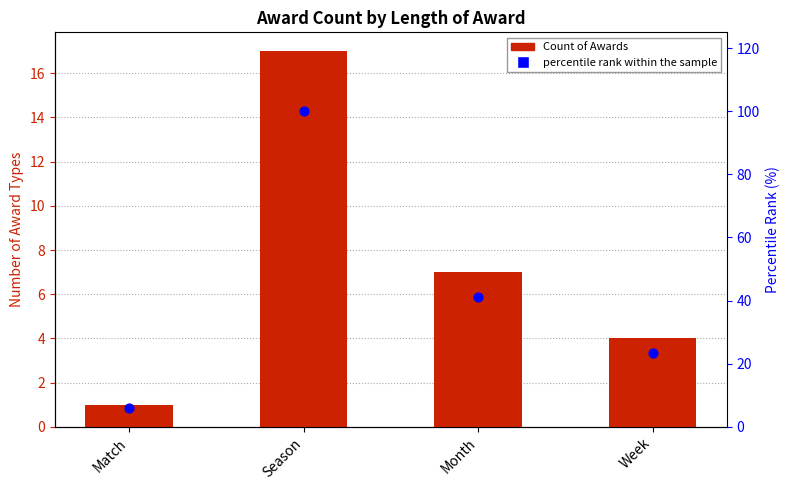

Which series has the widest spread of Y values?

percentile rank within the sample